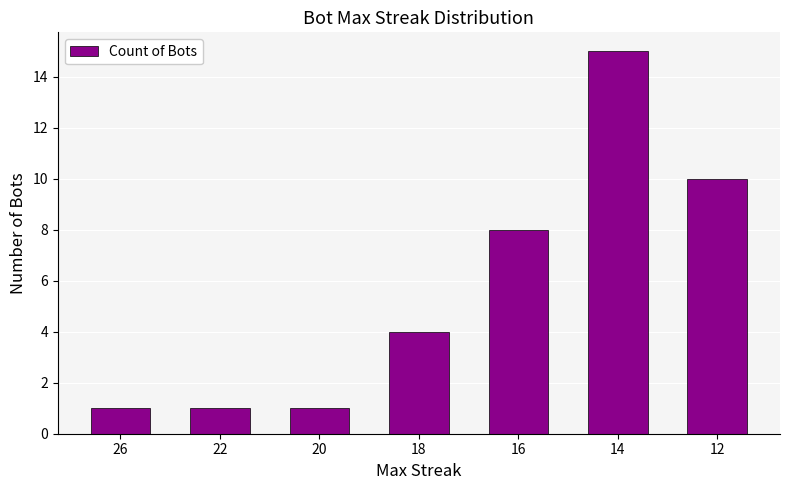

Read the value at 16.

8